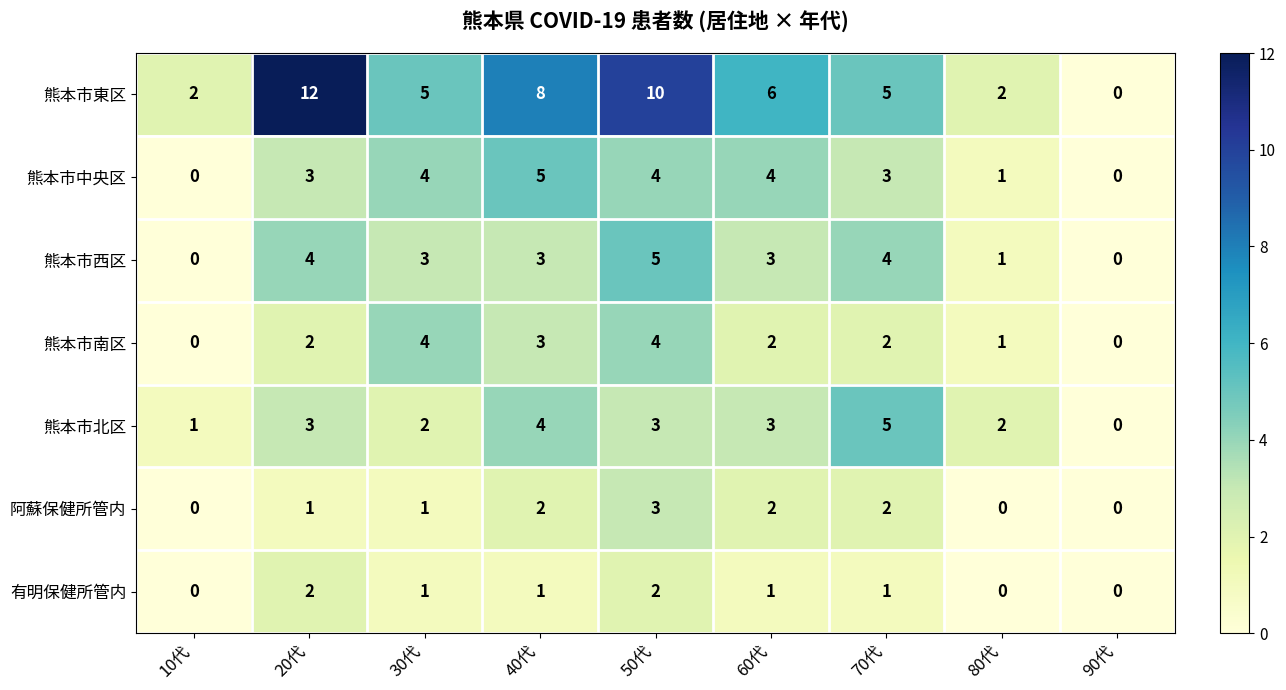

What is the difference between the highest and lowest values at 40代?

7